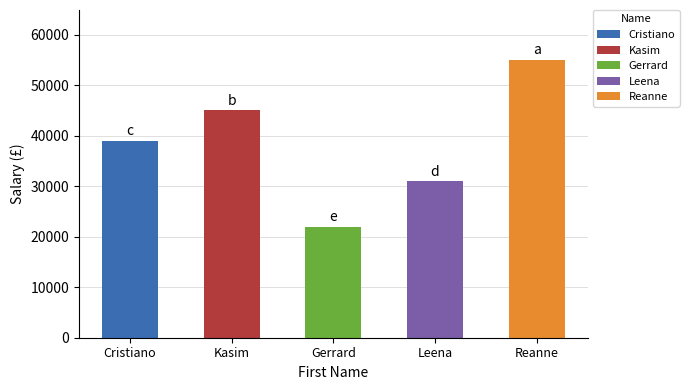

Rank the categories by Salary value from highest to lowest.

Reanne, Kasim, Cristiano, Leena, Gerrard